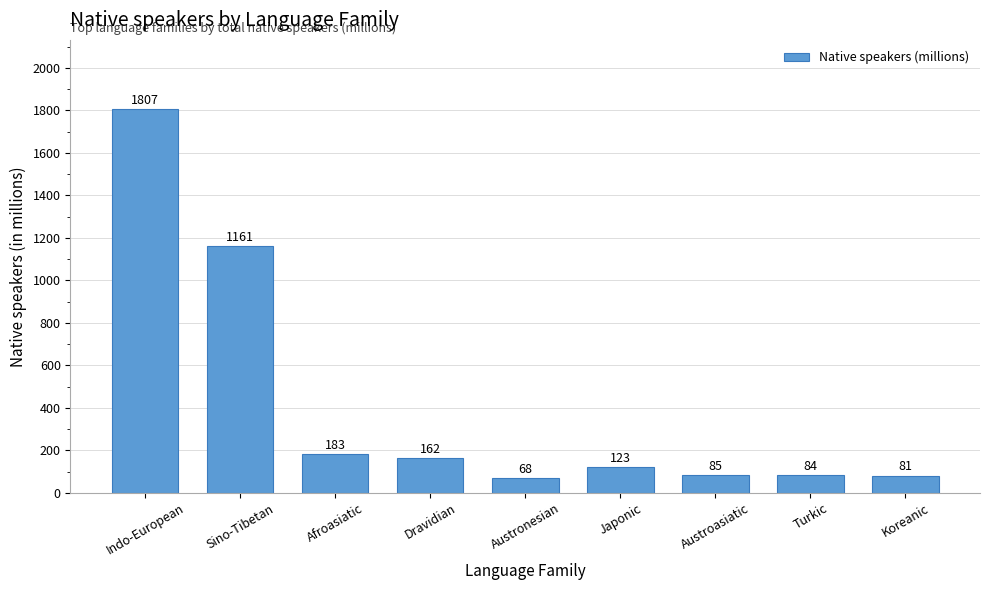

List the labels in order of value, largest first.

Indo-European, Sino-Tibetan, Afroasiatic, Dravidian, Japonic, Austroasiatic, Turkic, Koreanic, Austronesian